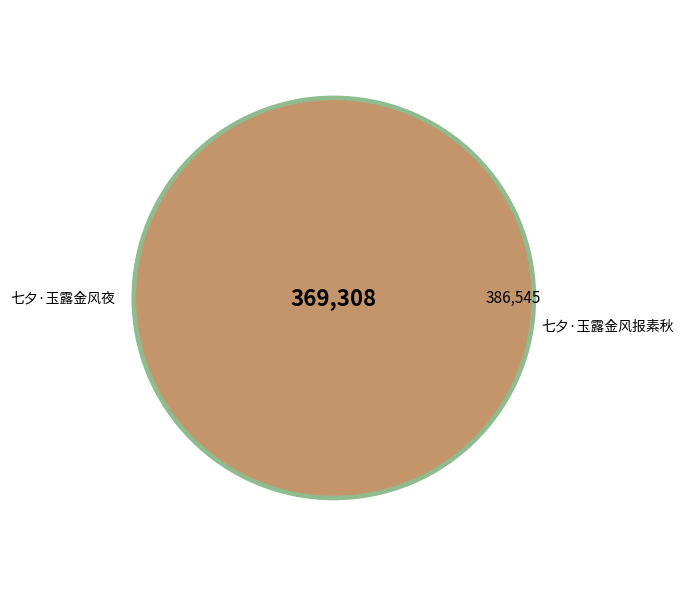

To the nearest percent, what is the combined percentage of 七夕·玉露金风报素秋 and 七夕·玉露金风夜?

100%